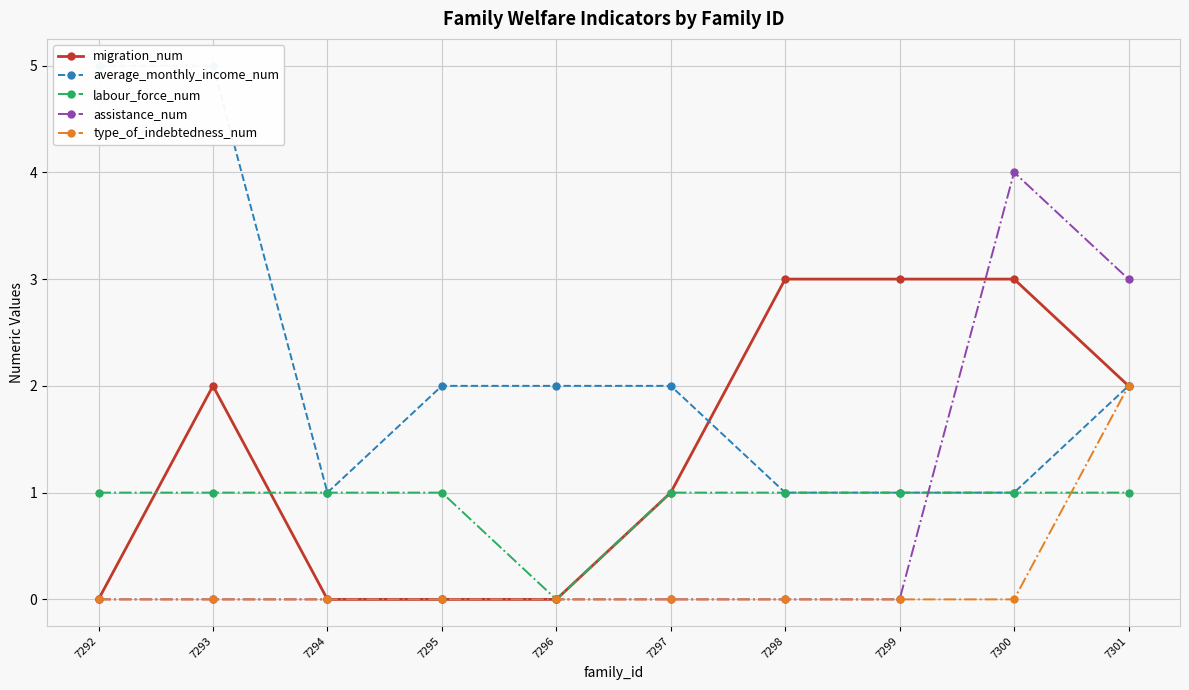

After their last crossing, which series has the higher values: average_monthly_income_num or assistance_num?

assistance_num